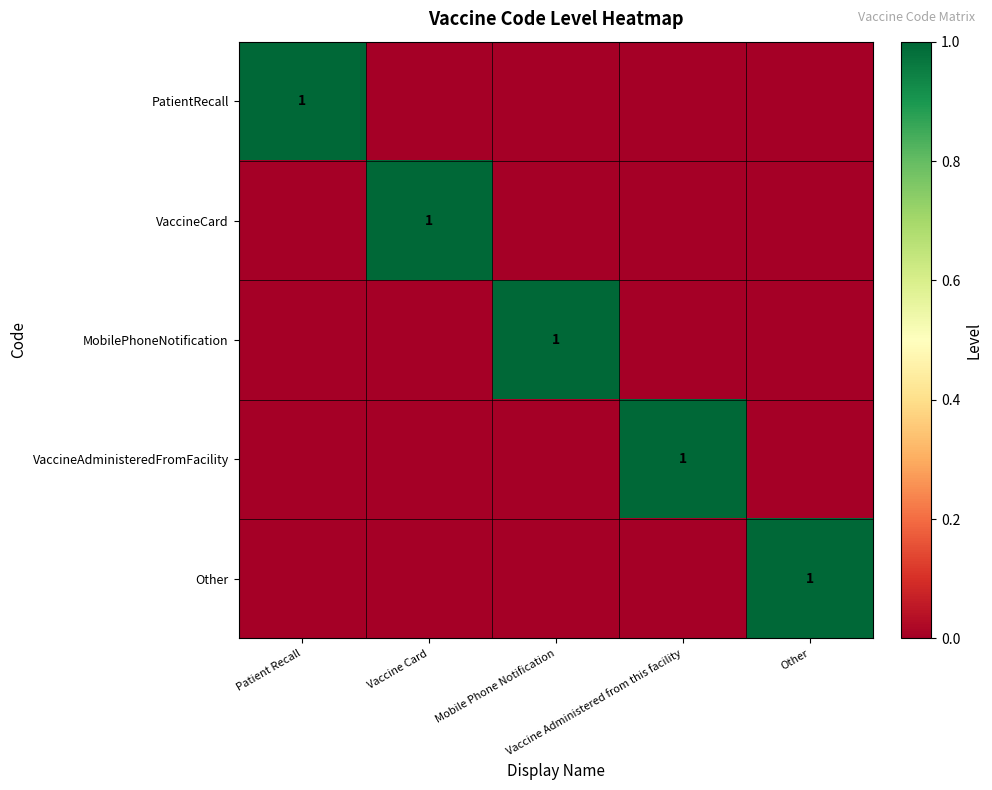

Count the Other values in the range 0 to 1.

5